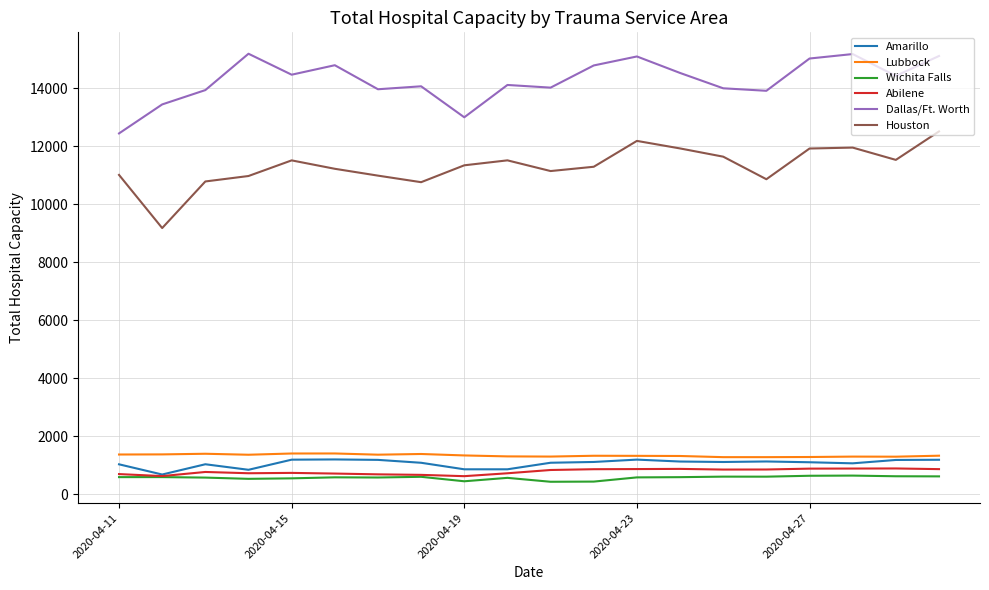

What is the maximum value shown in the chart?

15190